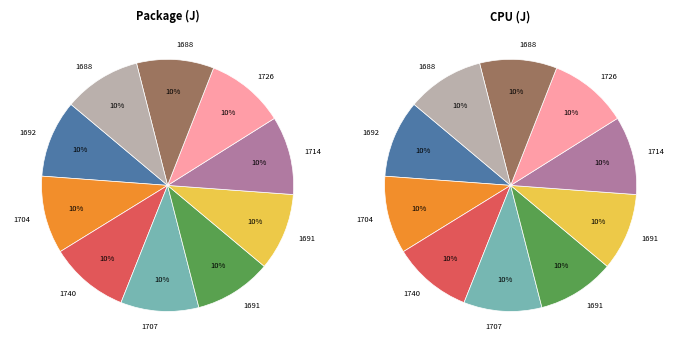

To the nearest percent, what portion does 1692 represent?

10%